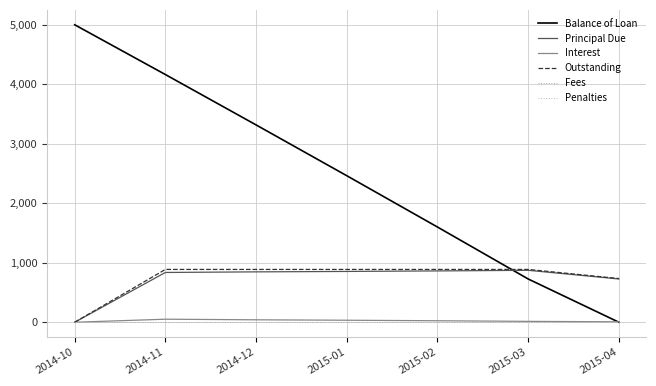

True or false: Interest and Penalties cross at least once.

False